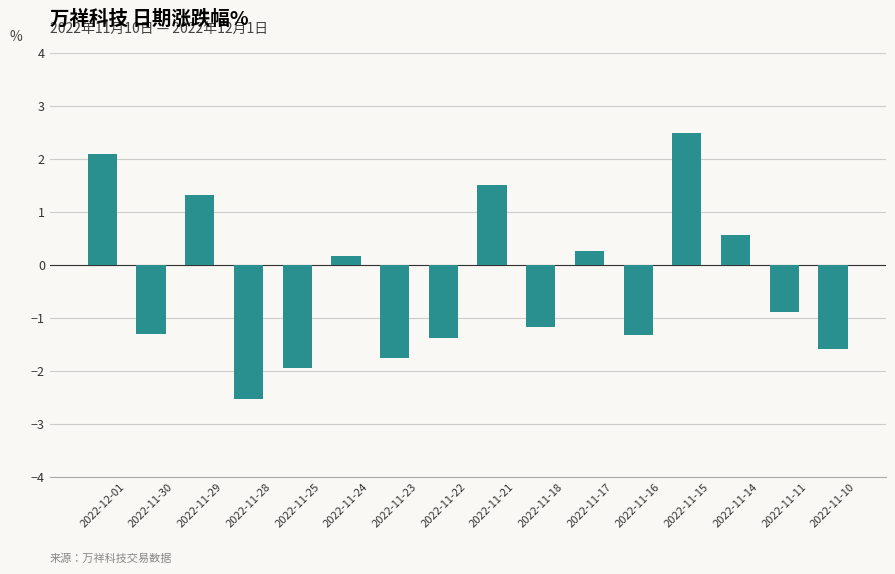

At which label is the value closest to 0?

2022-11-24